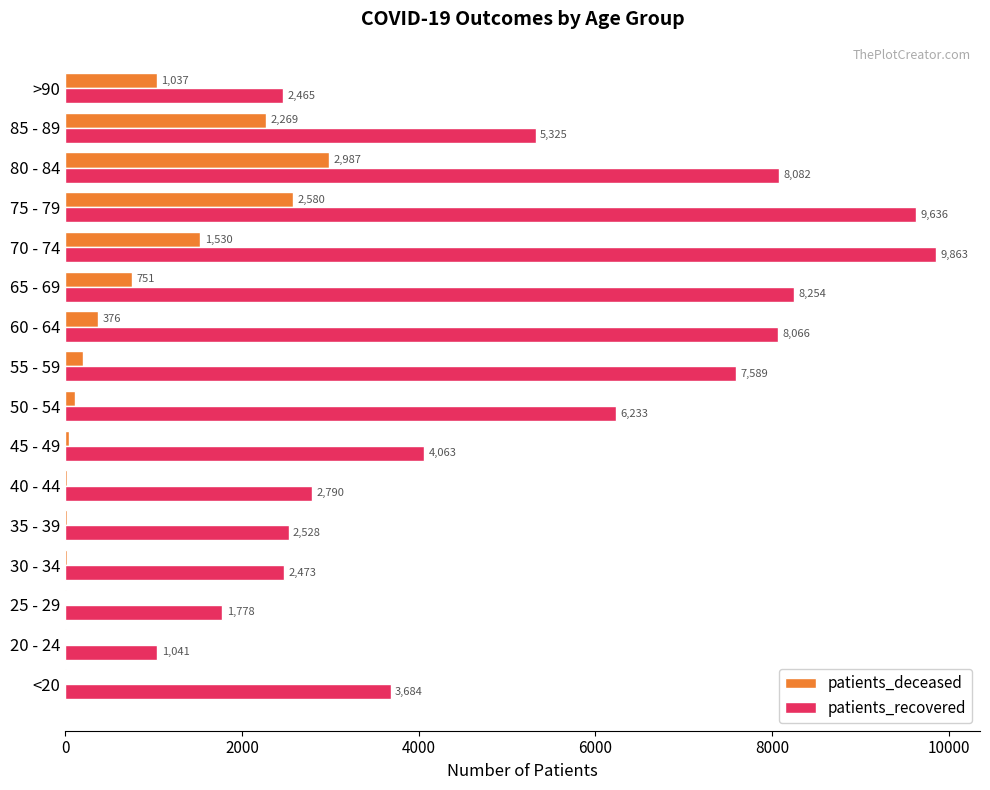

Which series changed the most between 30 - 34 and 45 - 49?

patients_recovered